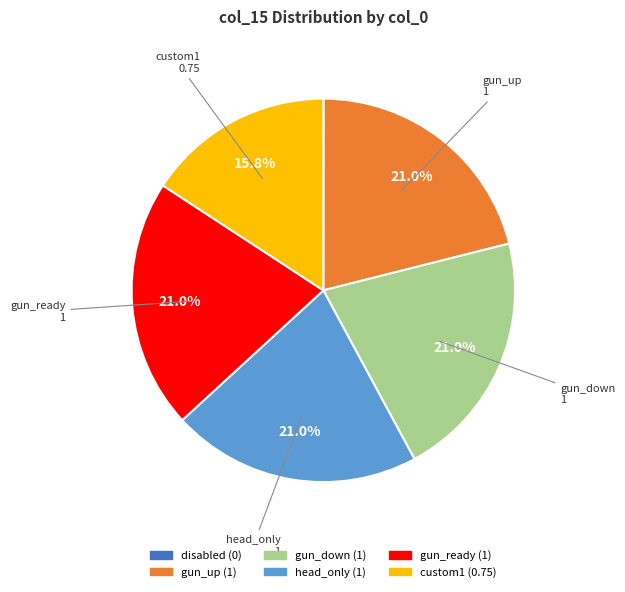

Approximately how many times larger is the value at gun_up compared to gun_ready?

1.0